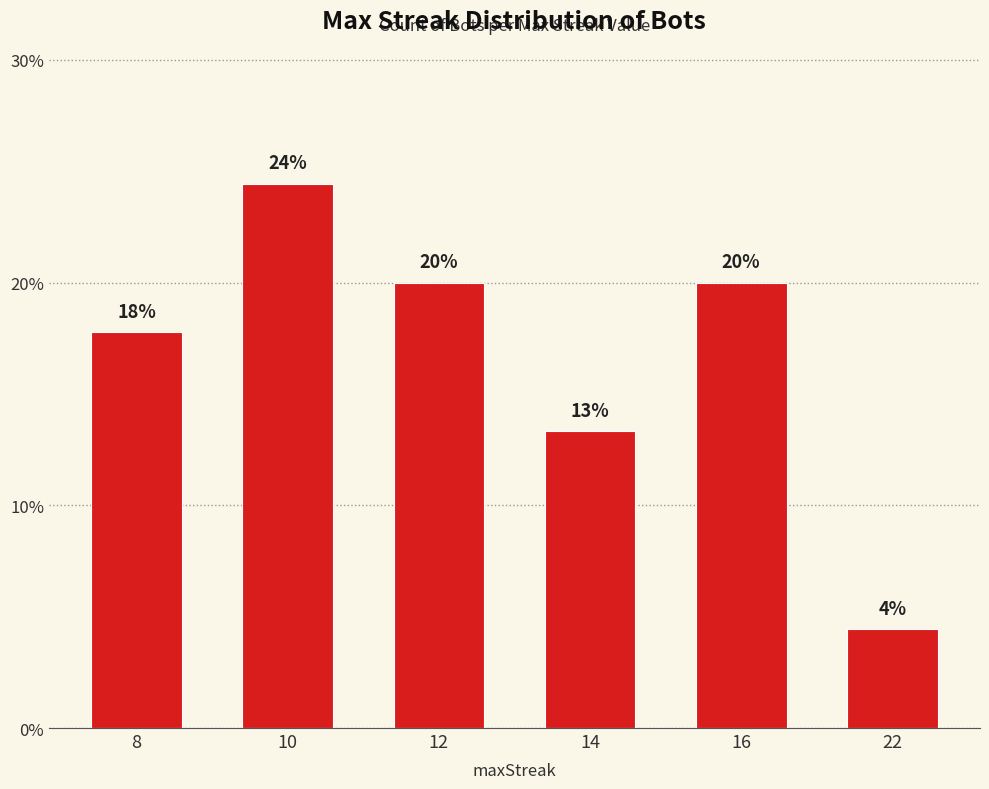

Are the bars horizontal?

No